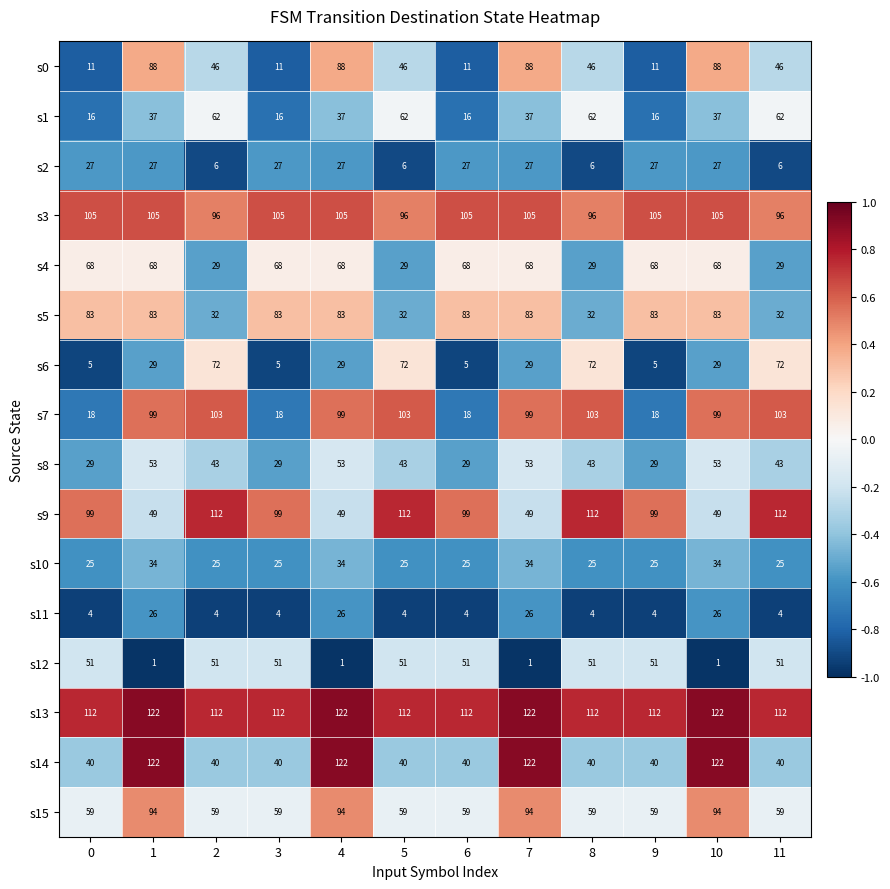

What is the difference between the s3 values at 8 and 3?

9